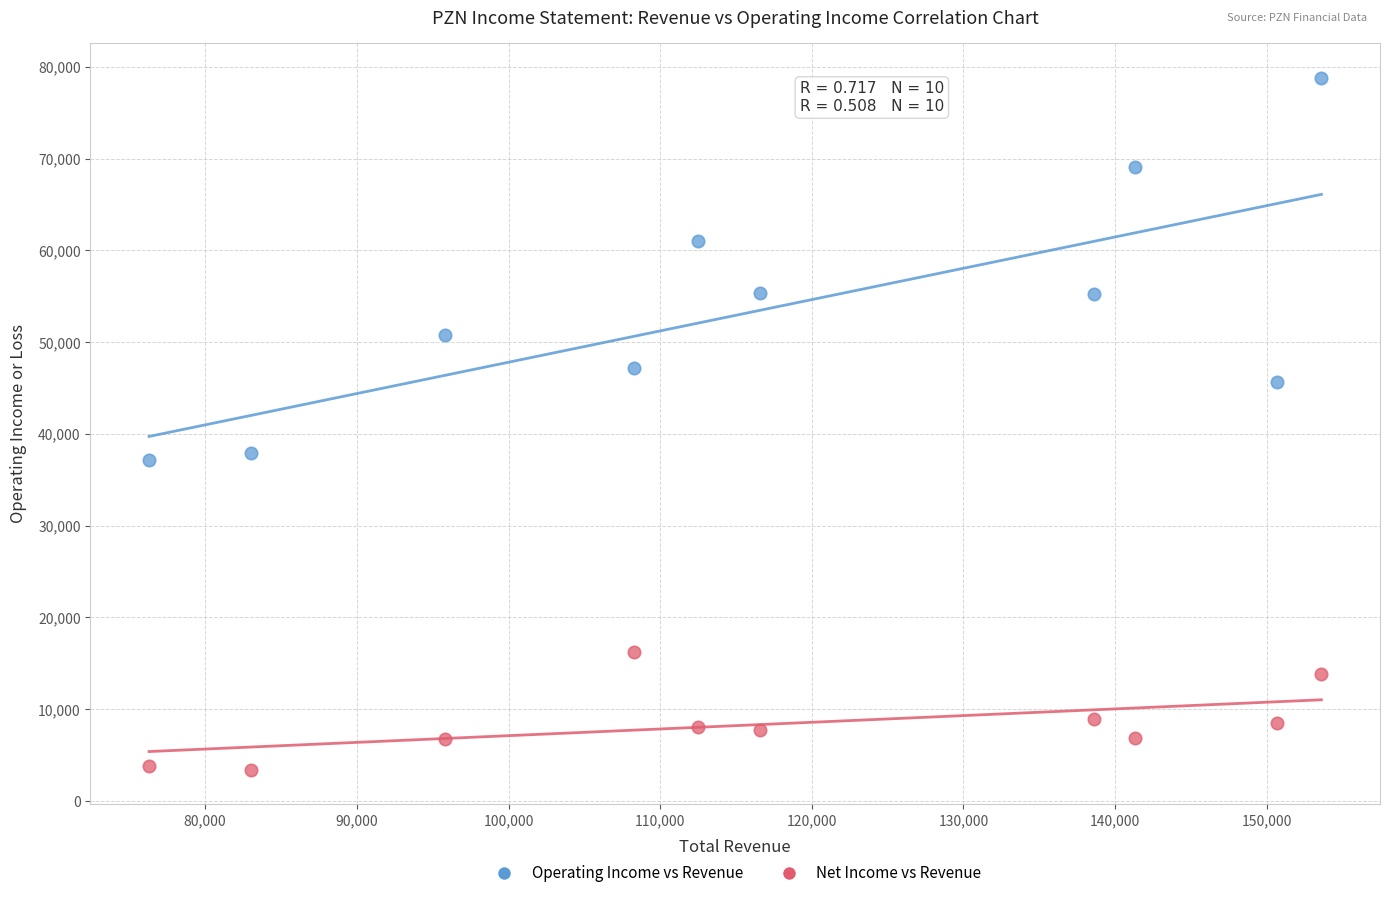

What are all the series names shown in the legend?

Operating Income vs Revenue, Net Income vs Revenue